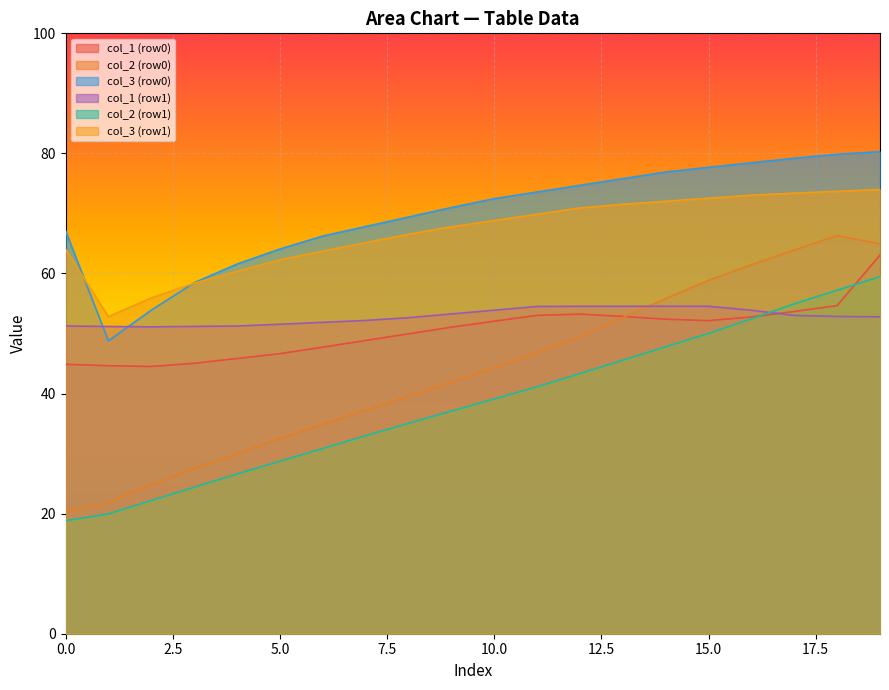

Which series has the largest total across all categories?

col_3 (row0)